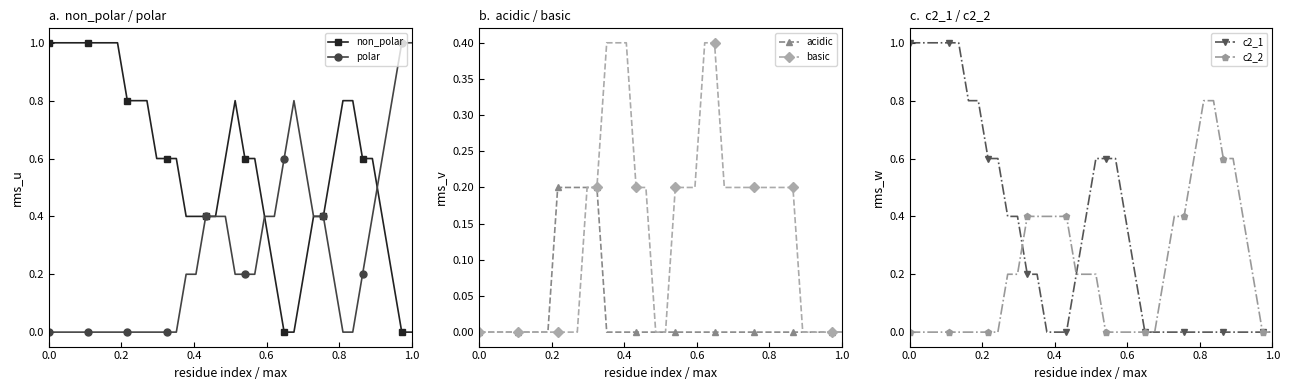

At how many categories does at least one series exceed 0?

38